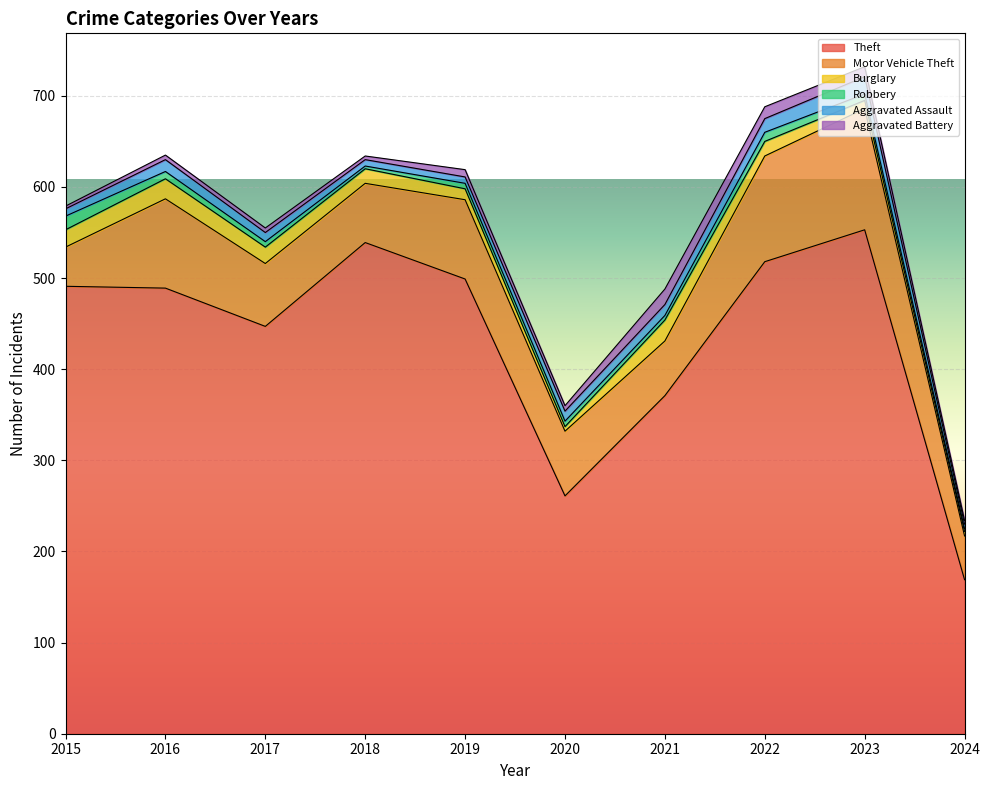

Is the value of Burglary at 2016 greater than the value of Robbery at 2015?

Yes